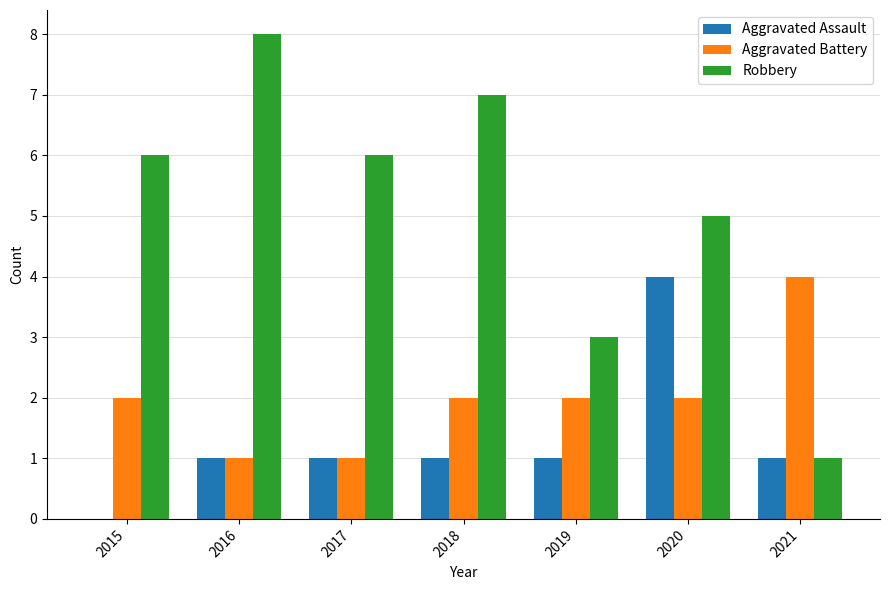

What is the difference between the Aggravated Battery values at 2017 and 2021?

3